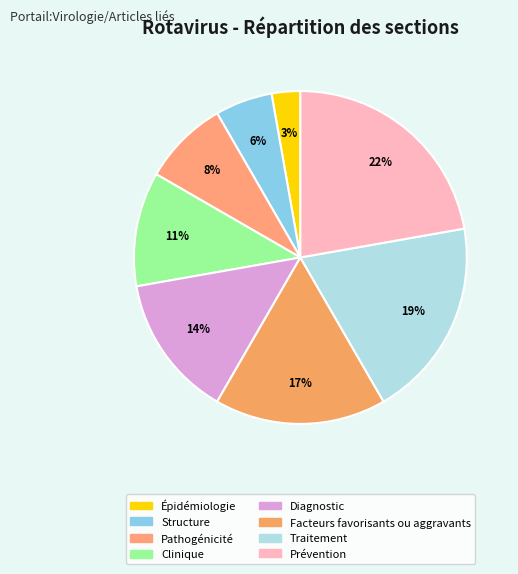

Which slice is the smallest?

Épidémiologie